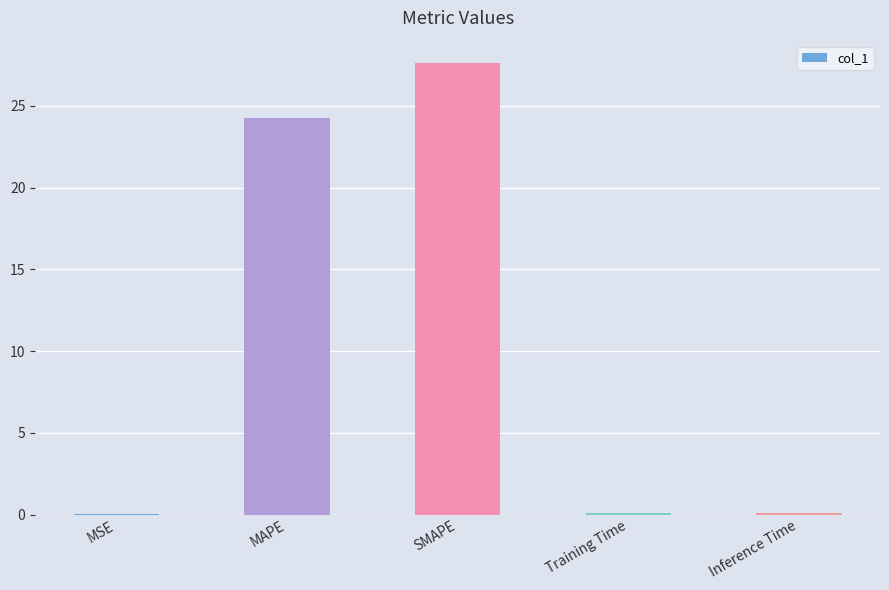

The chart shows a value of 27.6 at SMAPE. True or false?

True